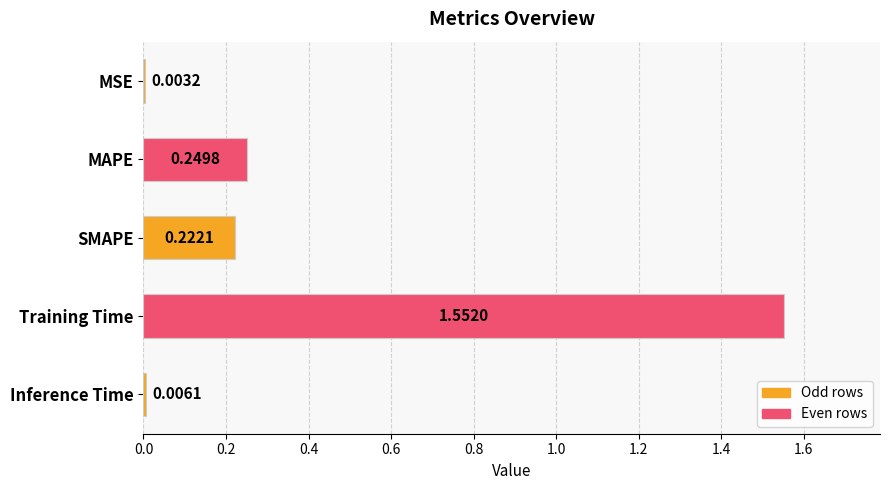

What is the sum of all values?

2.0